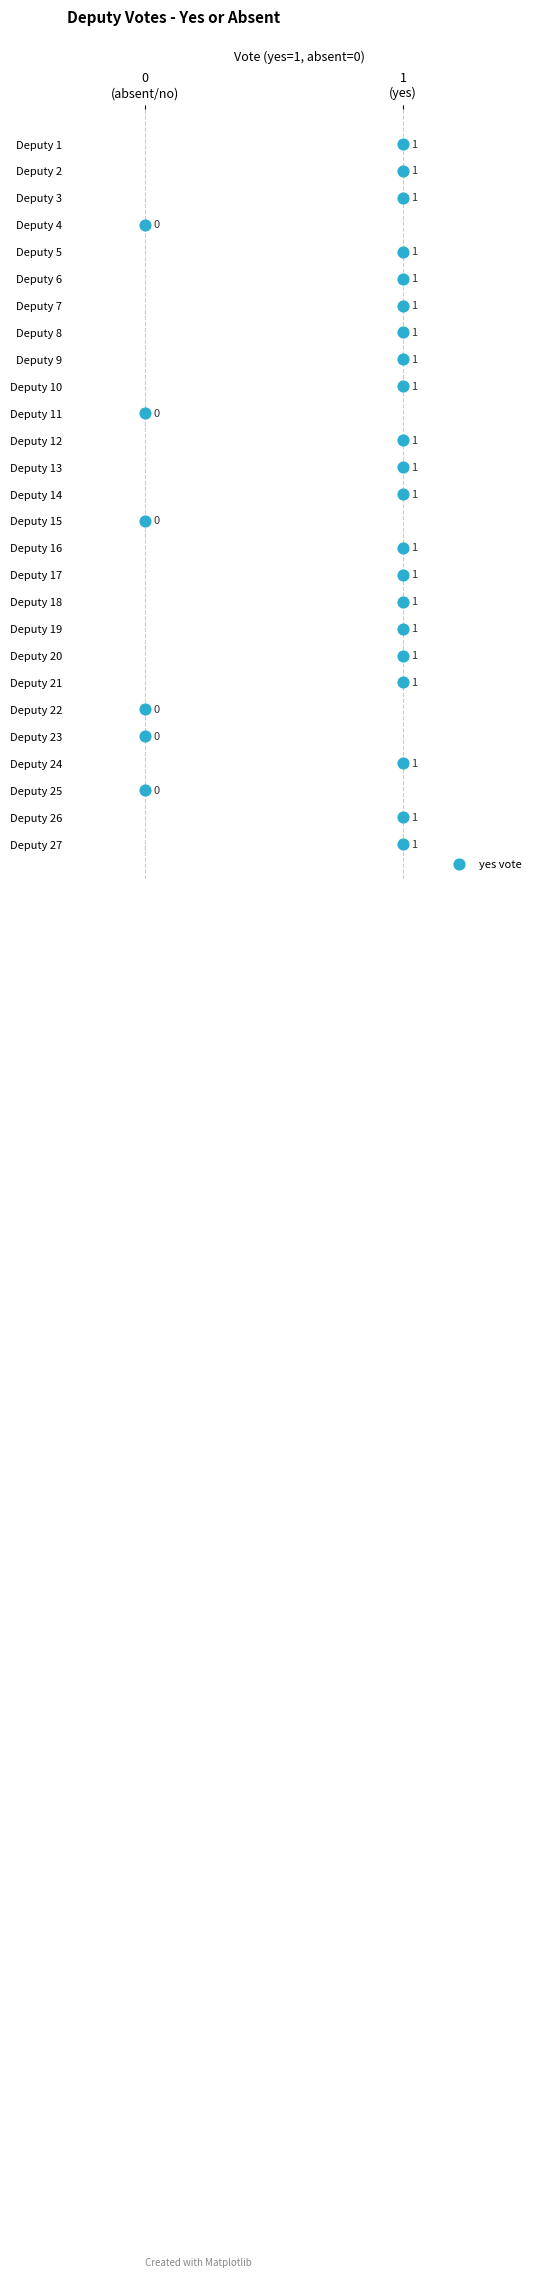

What is the range of Y values (max minus min)?

26